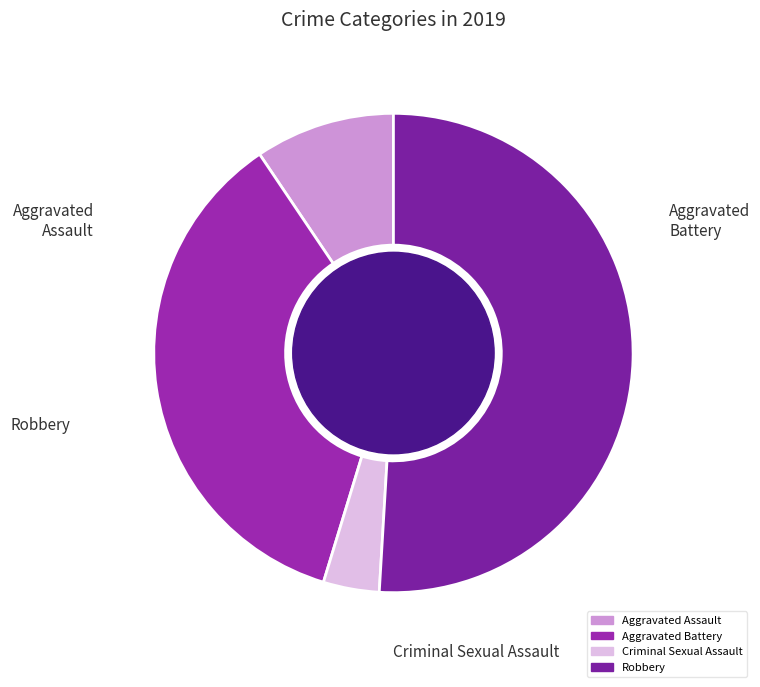

How many slices are in this pie chart?

4